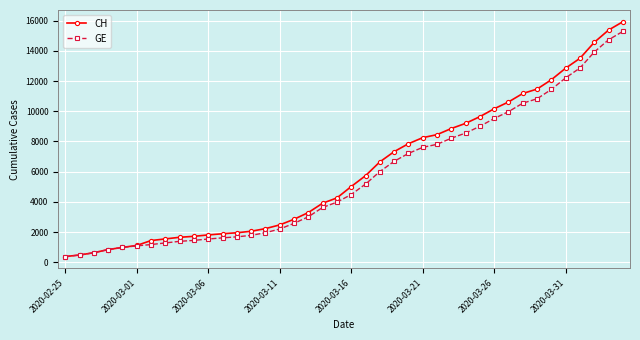

How many distinct data groups are displayed?

2